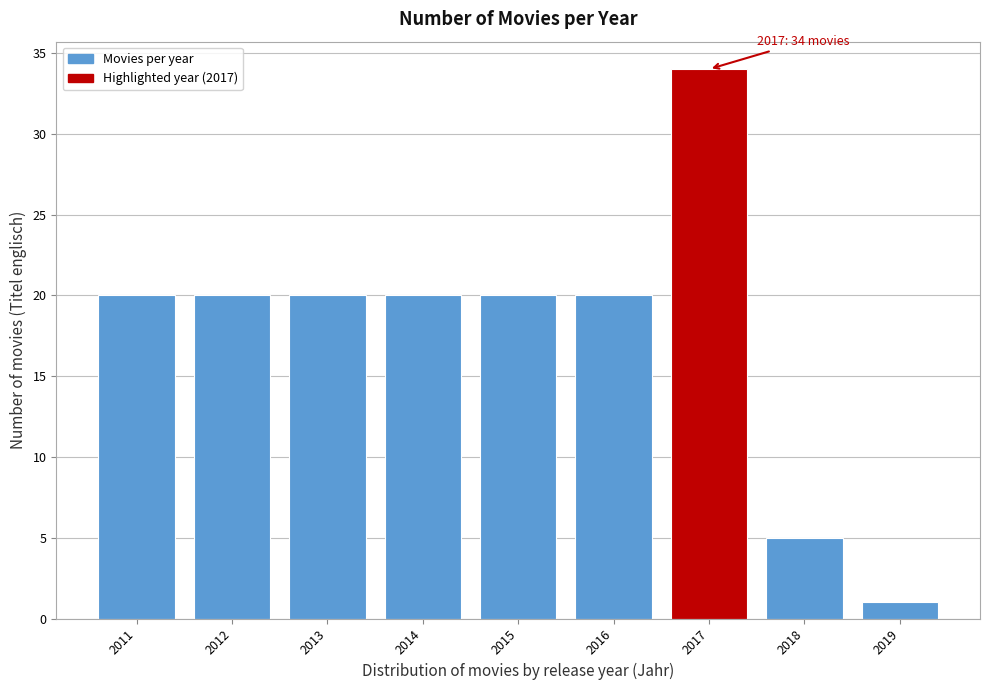

Reading left to right, transcribe all the data shown in this chart.

2011=20	2012=20	2013=20	2014=20	2015=20	2016=20	2017=34	2018=5	2019=1